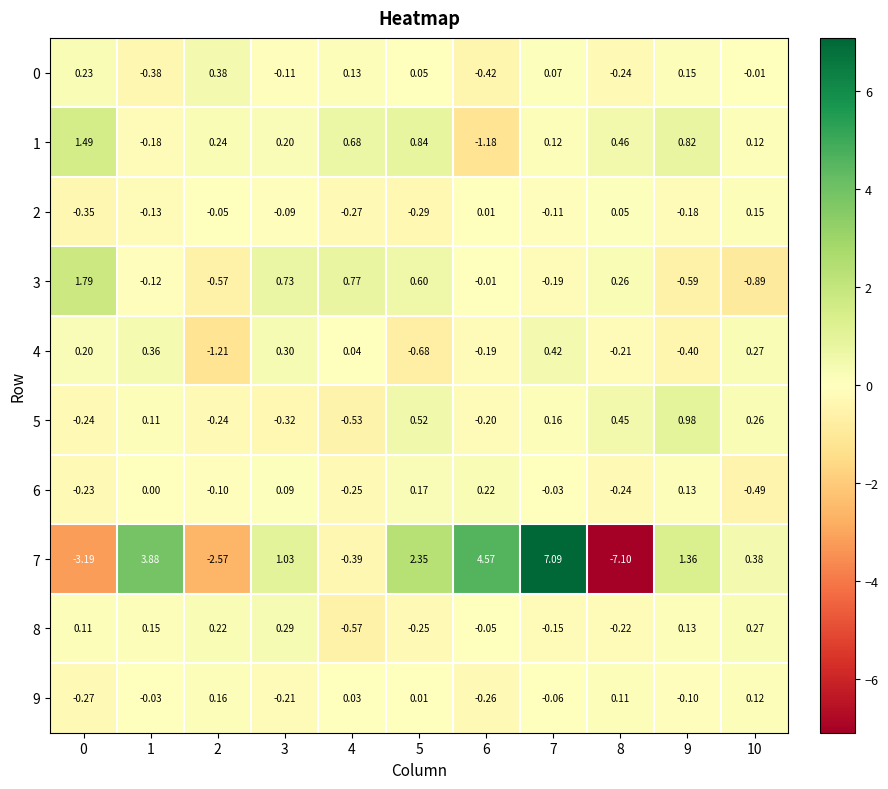

At which category is the sum across all series the highest?

7